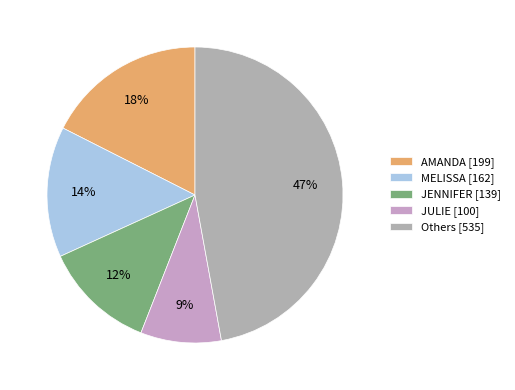

How many segments does this pie chart have?

5